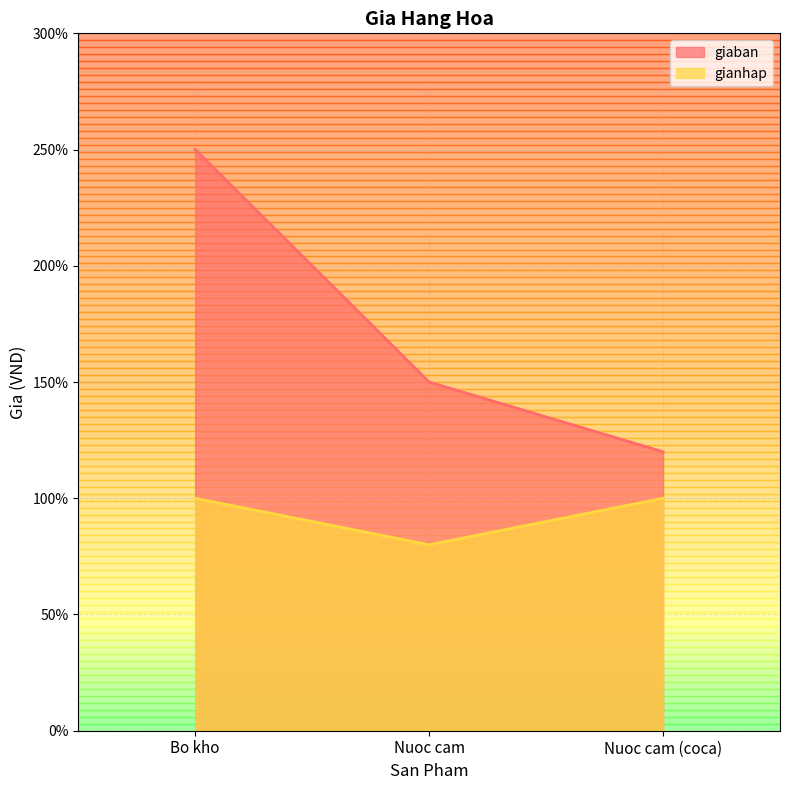

Where is gianhap nearest to the value 9000?

Bo kho